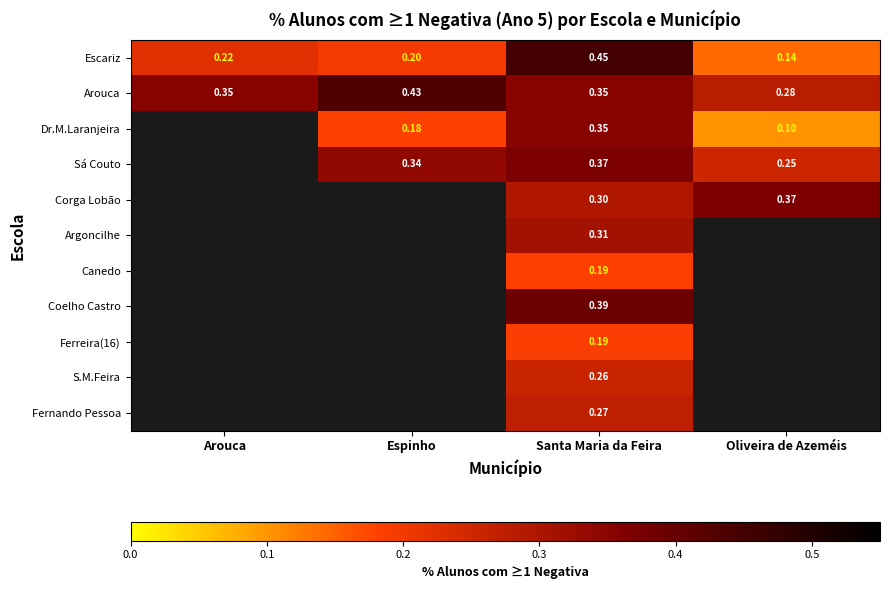

At which label is Escariz closest to 0?

Oliveira de Azeméis